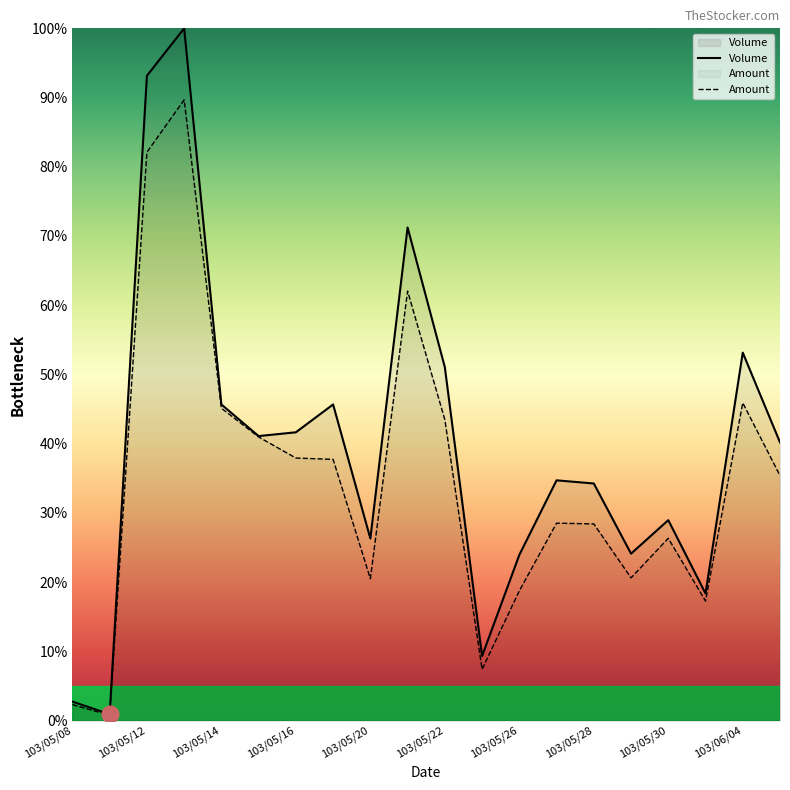

True or false: Amount and Volume intersect in this chart.

False